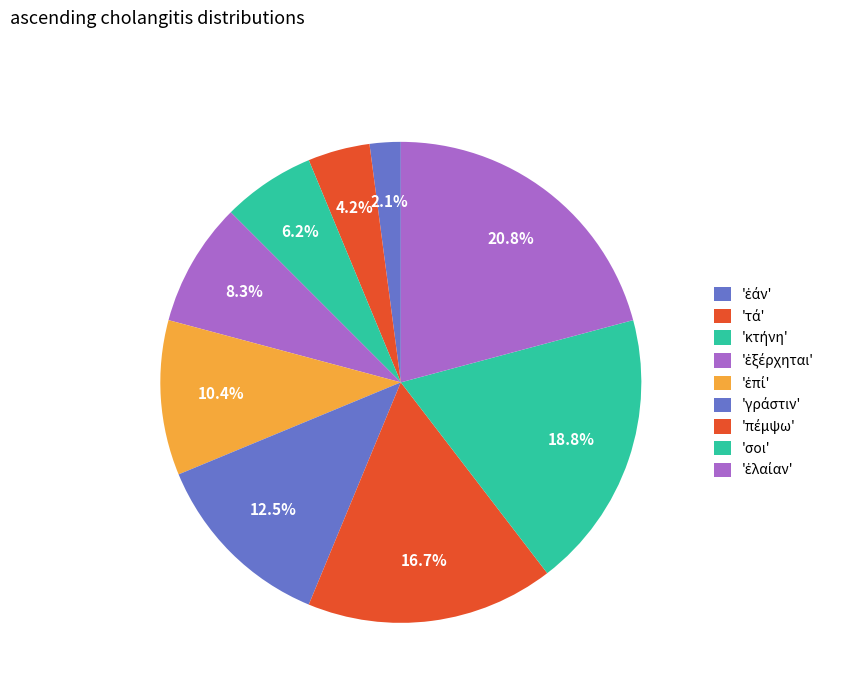

Count the number of slices in the pie.

9